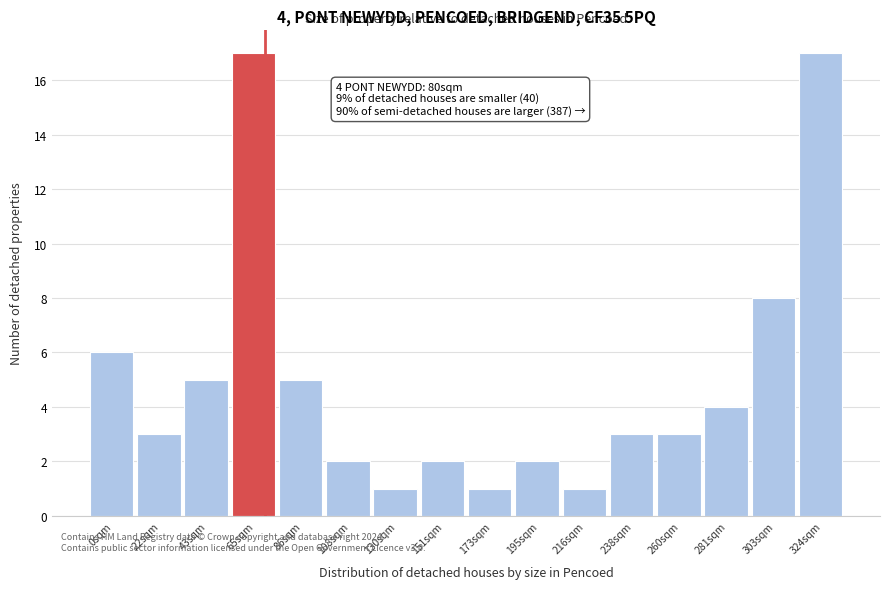

Reading left to right, transcribe all the data shown in this chart.

0sqm=6	22sqm=3	43sqm=5	65sqm=17	86sqm=5	108sqm=2	130sqm=1	151sqm=2	173sqm=1	195sqm=2	216sqm=1	238sqm=3	260sqm=3	281sqm=4	303sqm=8	324sqm=17